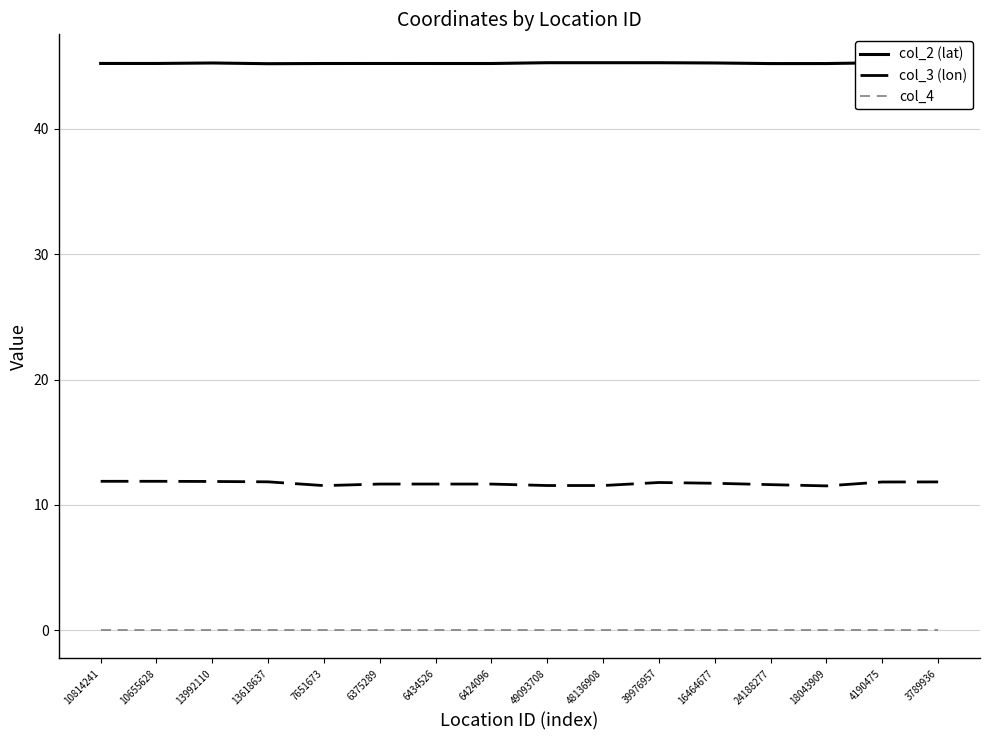

What is the highest value of the col_2 (lat) series?

45.3